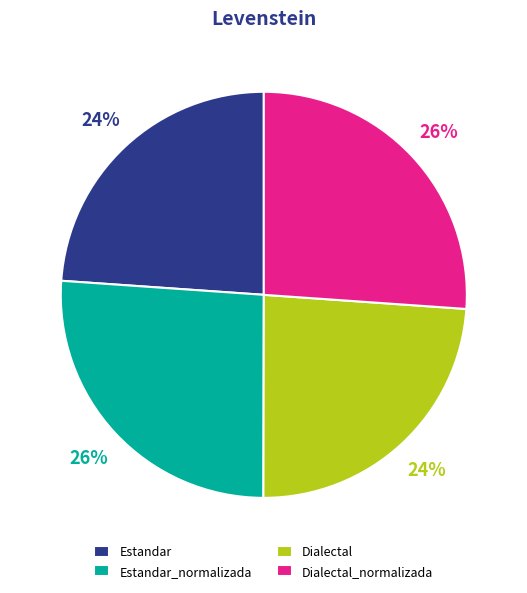

Does Dialectal account for over 50% of the chart?

No